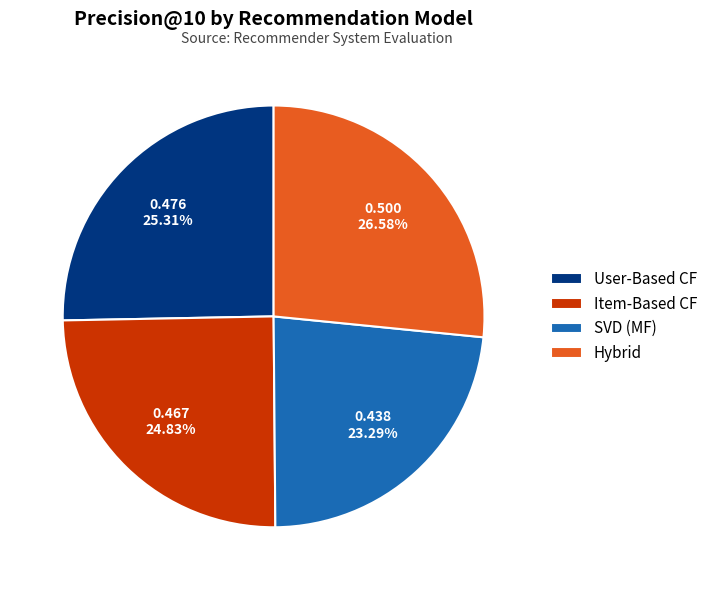

Count the number of slices in the pie.

4